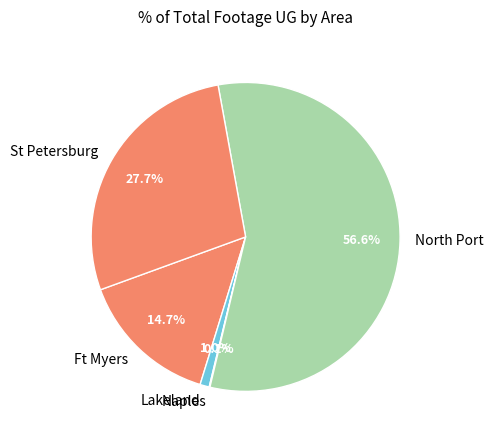

To the nearest percent, what is the combined percentage of St Petersburg and North Port?

84%